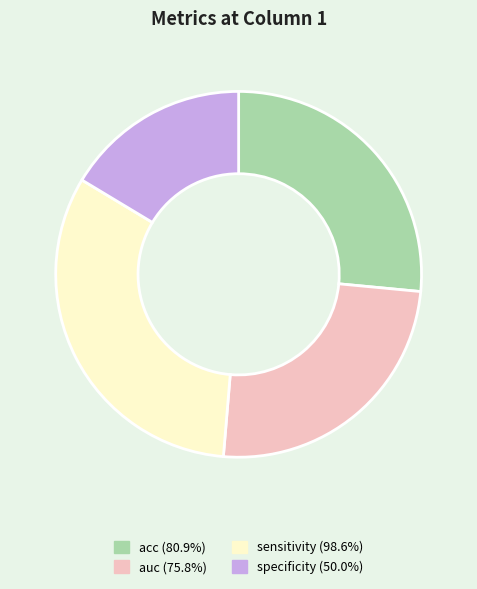

Is the sum of specificity (50.0%) and auc (75.8%) greater than half?

No